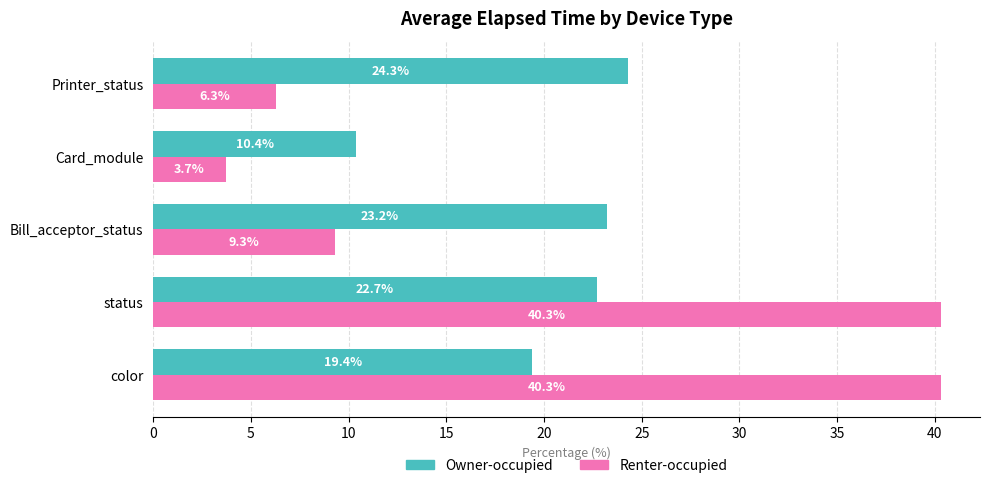

What is the difference between the second highest and minimum values in the Owner-occupied series?

12.8